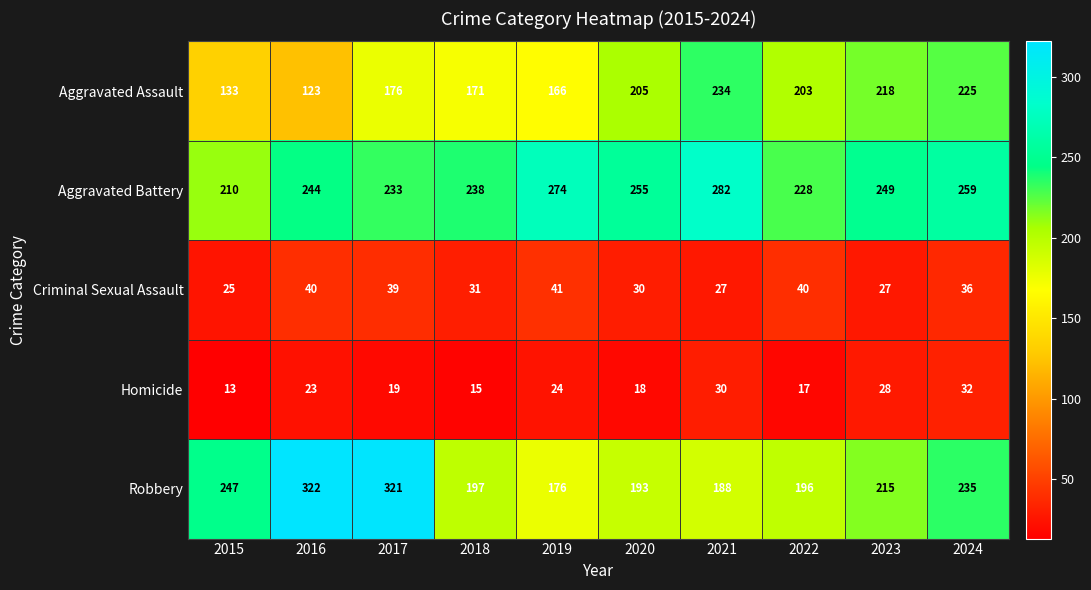

List the series in order of their peak value, lowest first.

Homicide, Criminal Sexual Assault, Aggravated Assault, Aggravated Battery, Robbery